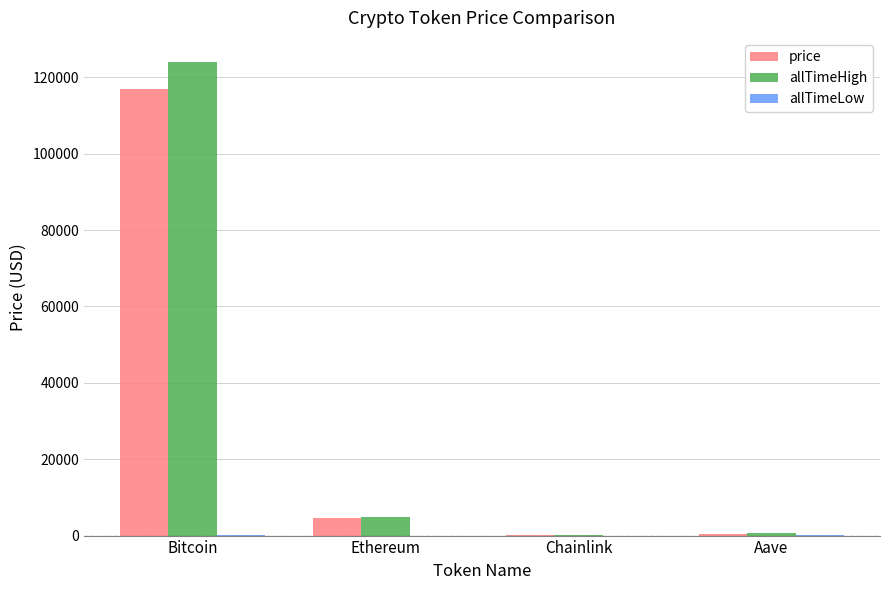

Are the bars horizontal?

No